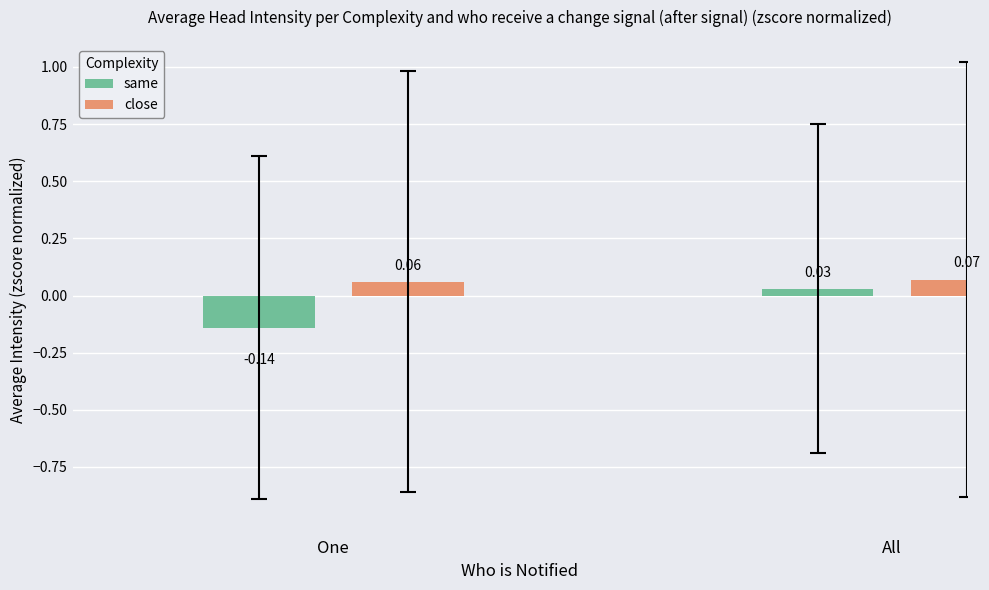

What is the label of the 1st bar from the right?

All